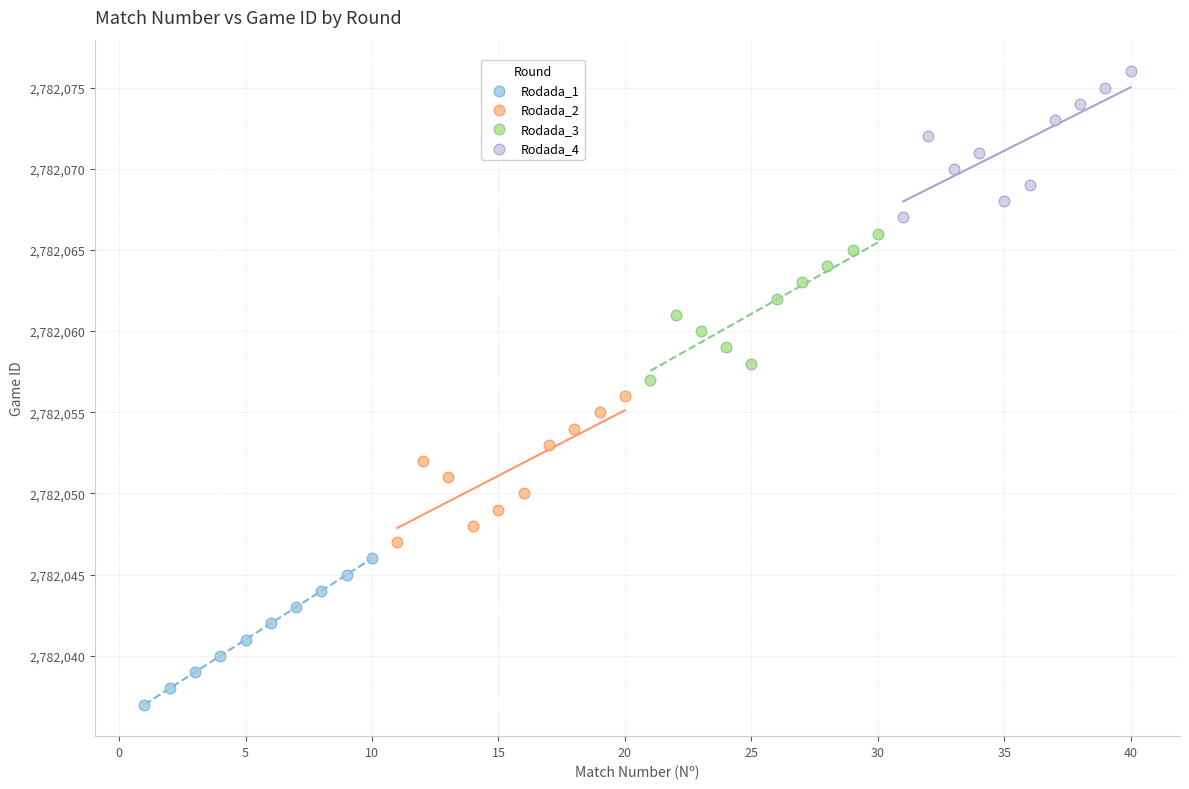

Which series contains the lowest Y value?

Rodada_1